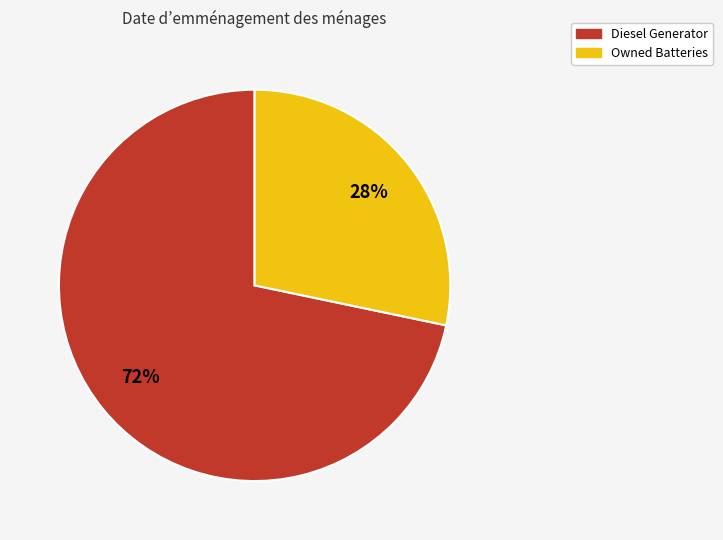

To the nearest percent, what percentage of the pie is Diesel Generator?

72%